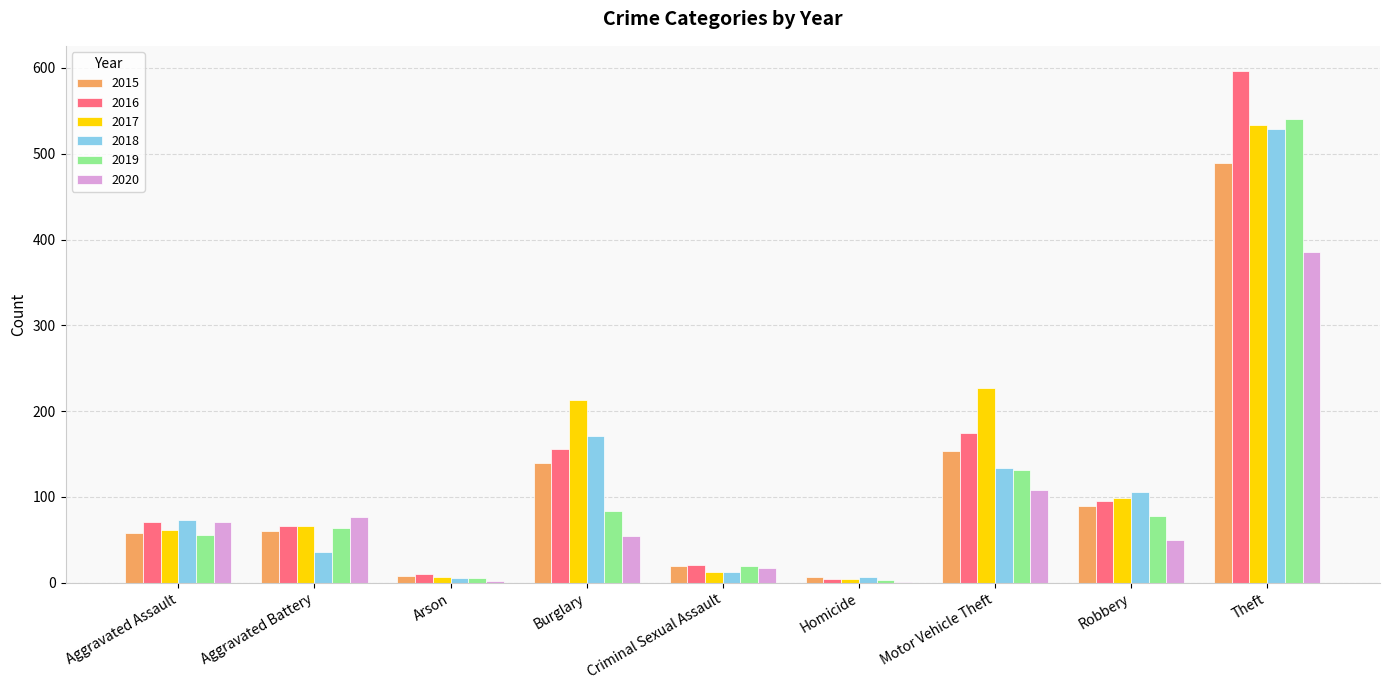

What is the sum of all 2017 values?

1224